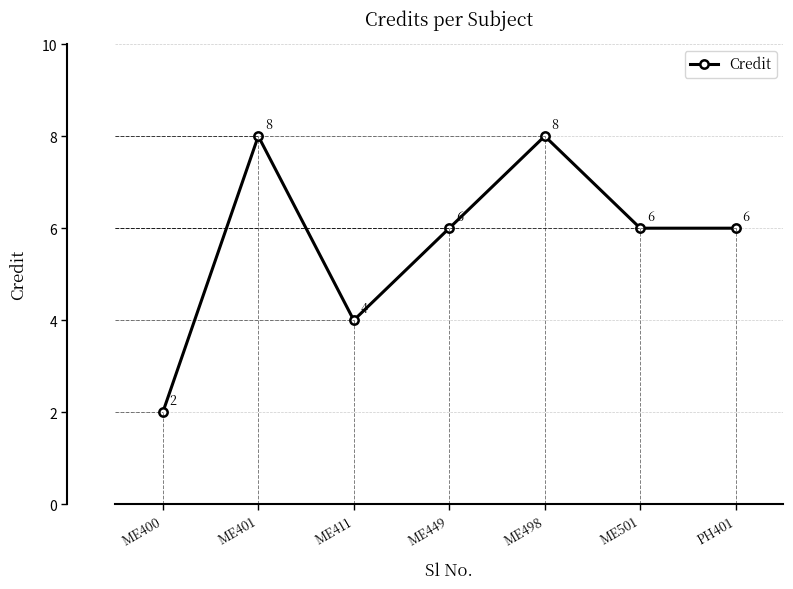

True or false: the data shows 6 at ME411.

False